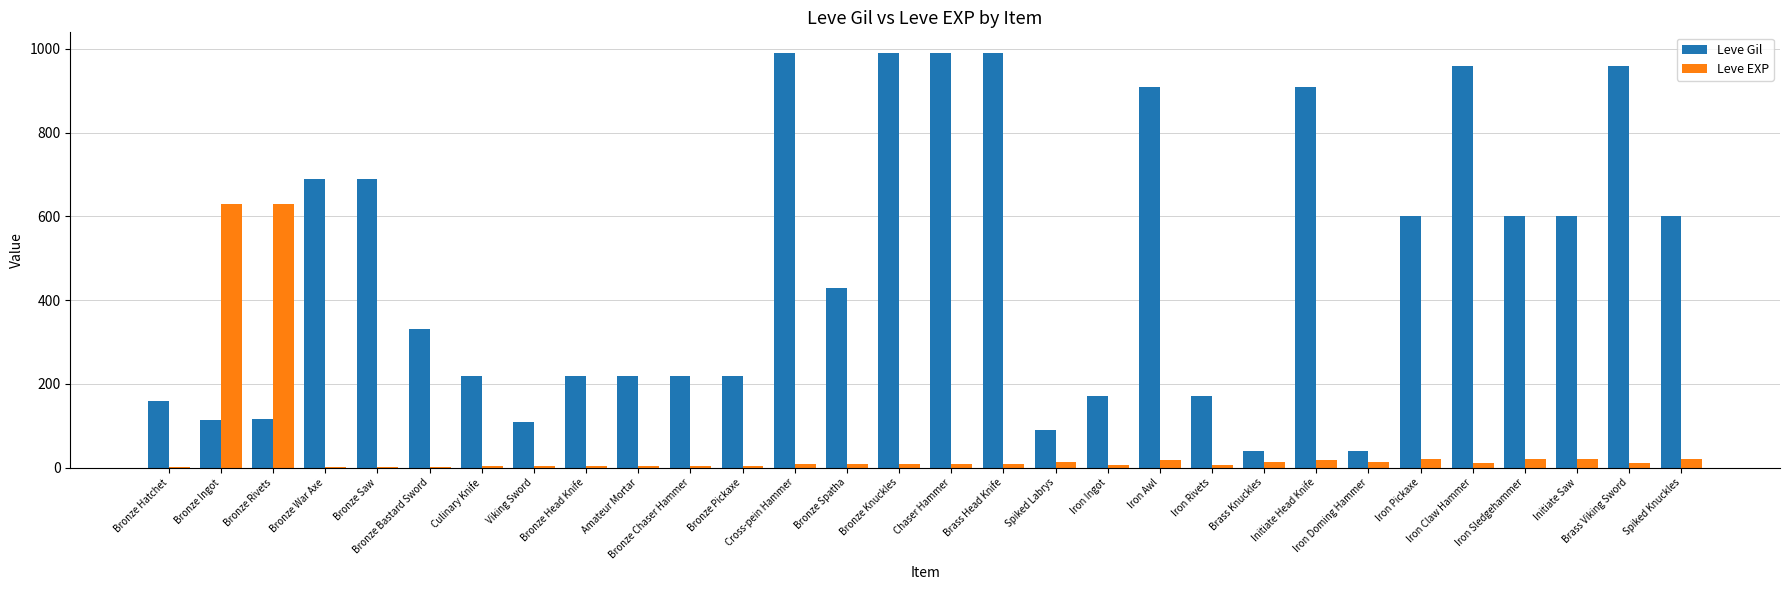

What is the sum of all Leve Gil values?

14349